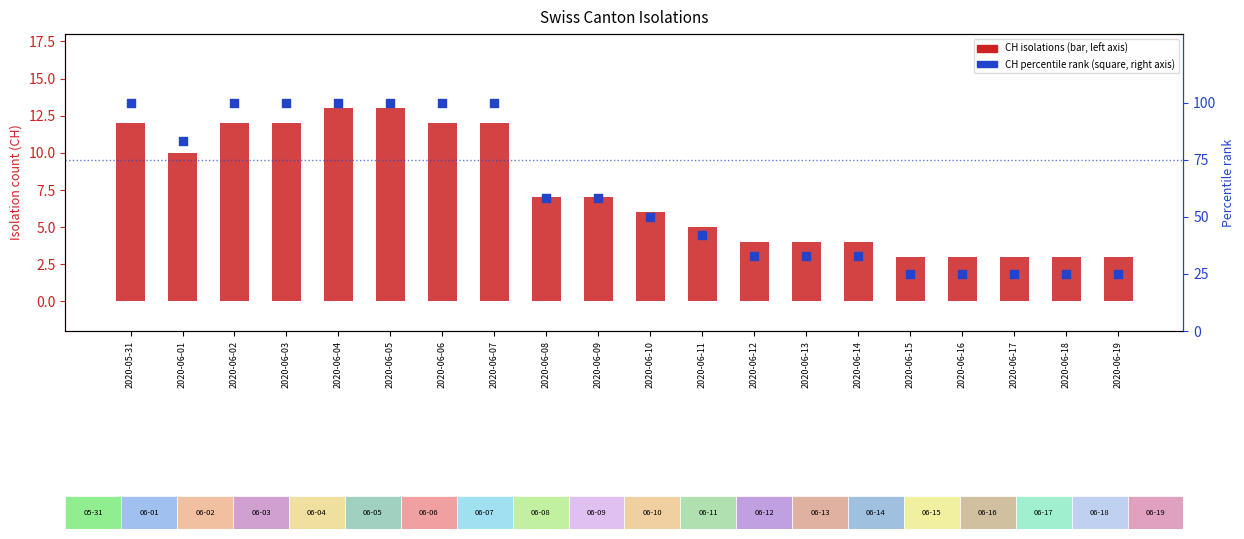

What is the total value across all series at 2020-06-10?

56